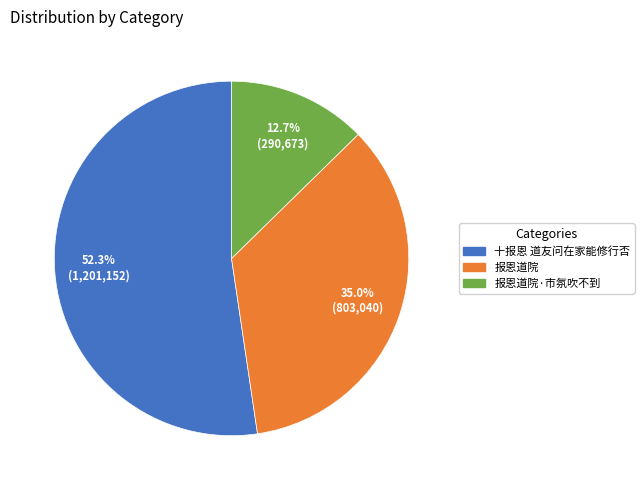

Which category accounts for the majority?

十报恩 道友问在家能修行否